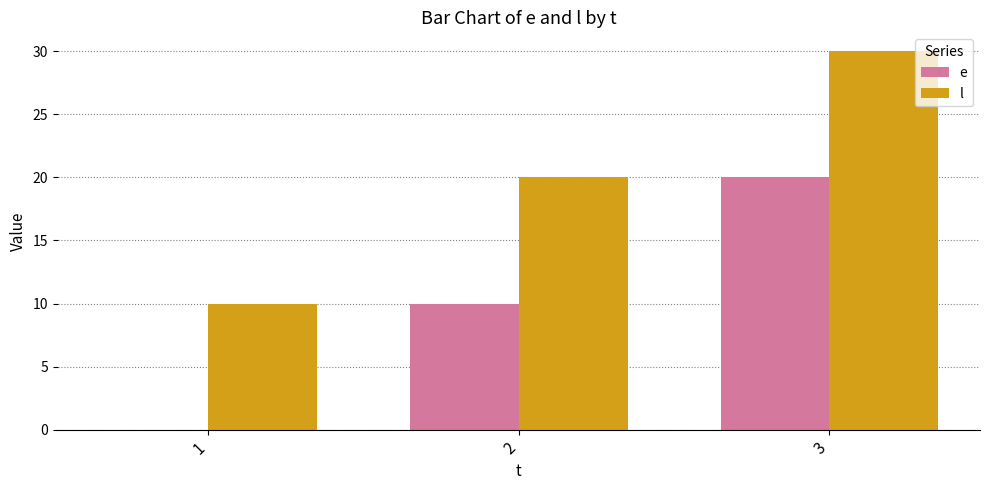

Which series has the largest total across all categories?

l